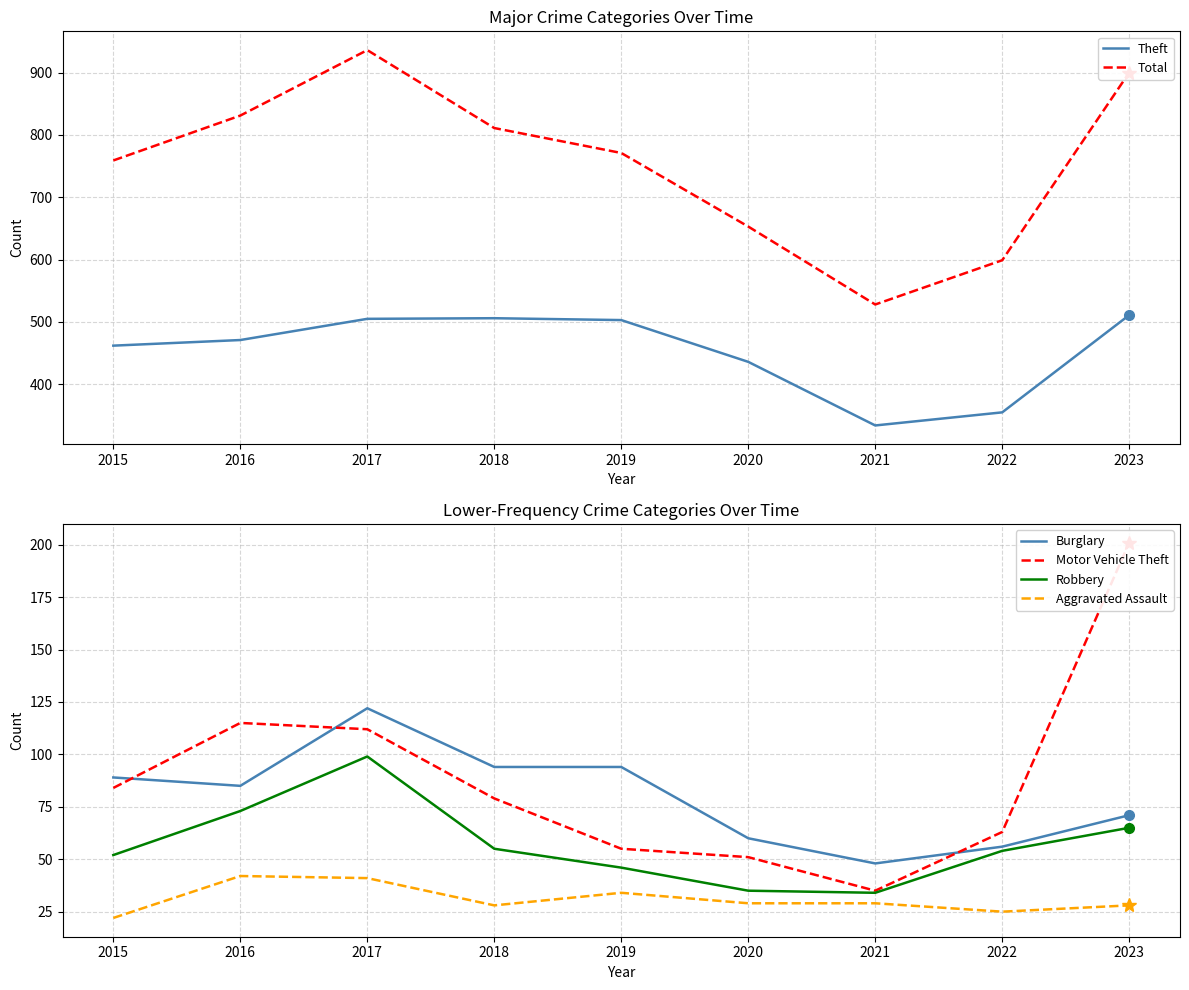

The value of Theft at 2017 is 505. True or false?

True